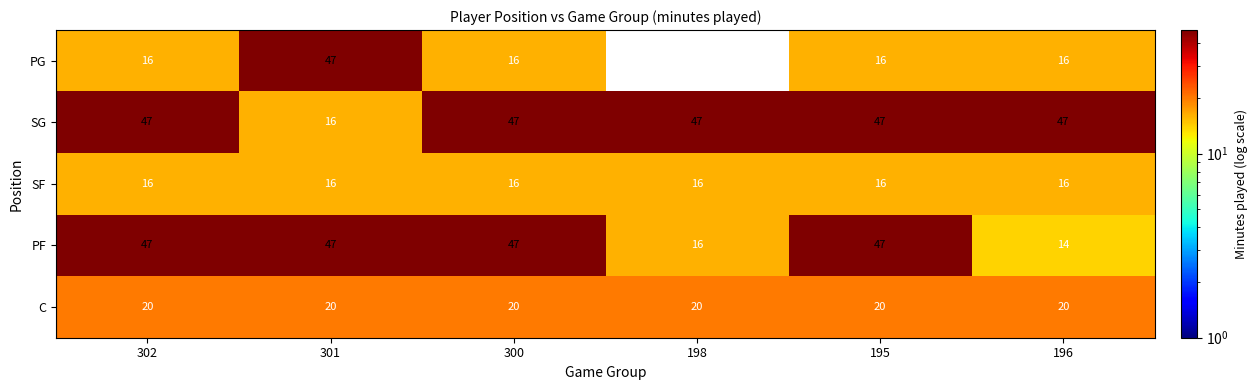

How many distinct data groups are displayed?

5